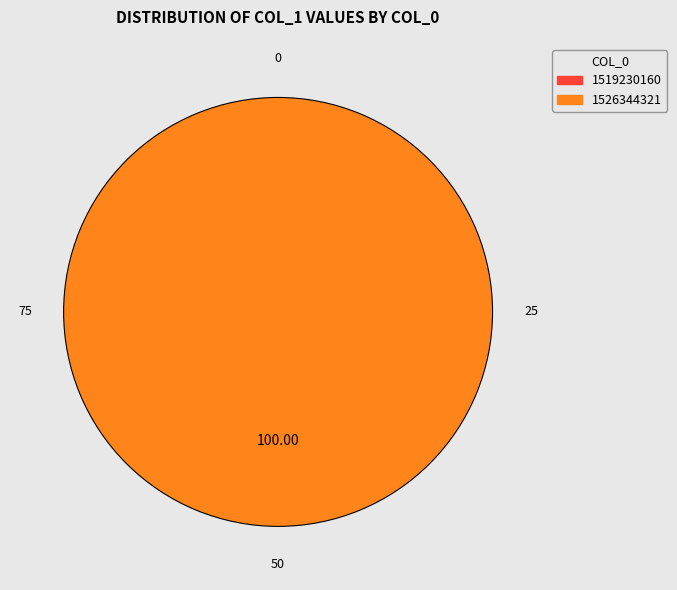

Is the sum of 1519230160 and 1526344321 greater than half?

Yes